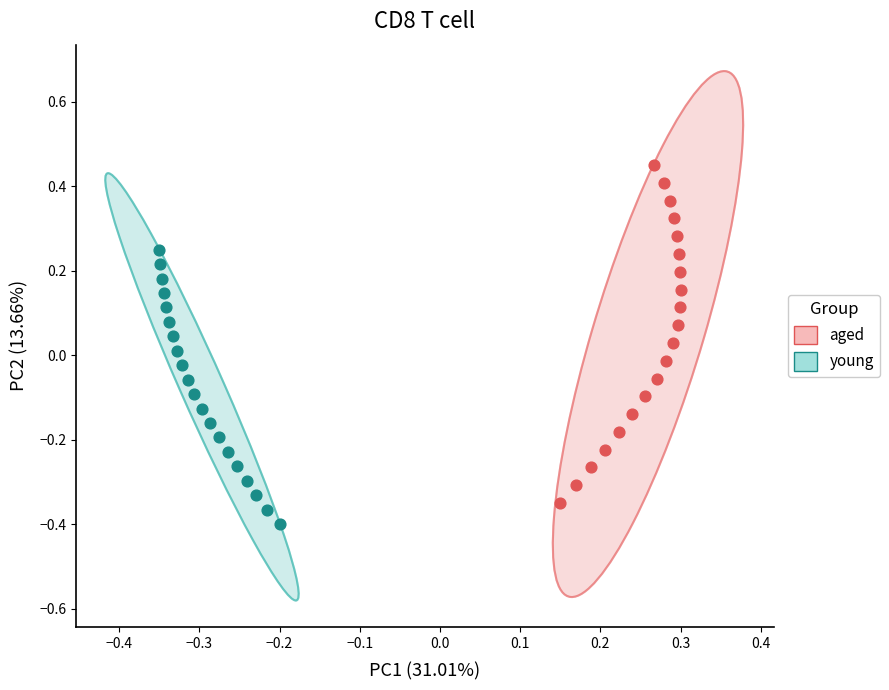

Which series has the widest spread of Y values?

young